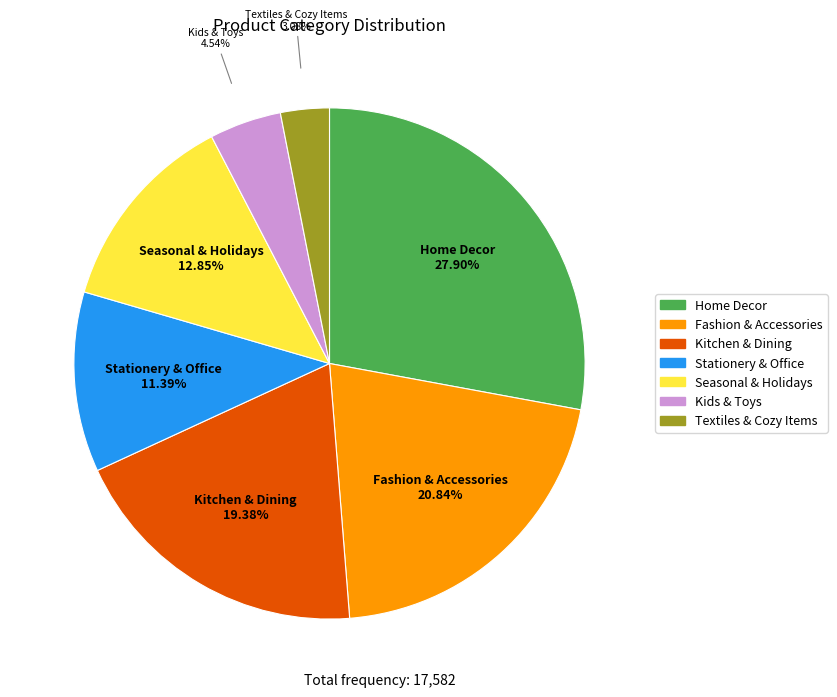

Is it true that Textiles & Cozy Items is 3% of the pie?

True